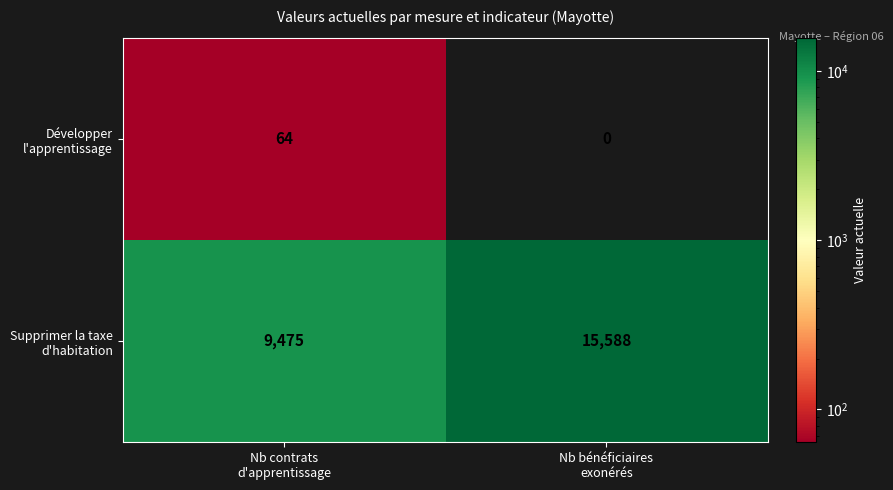

Reading left to right, extract all data points from this chart.

Développer l'apprentissage: 64	0
Supprimer la taxe d'habitation: 9475	15588